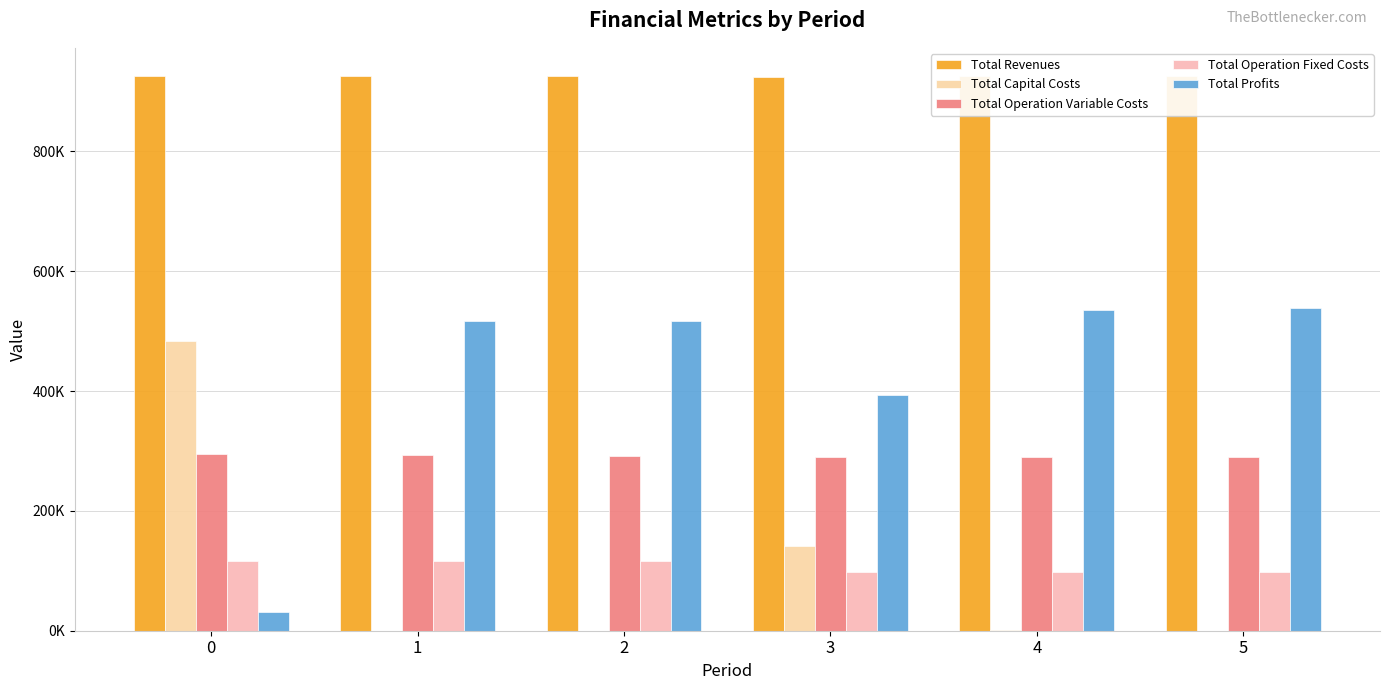

Are the bars grouped side by side (vs. stacked)?

Yes